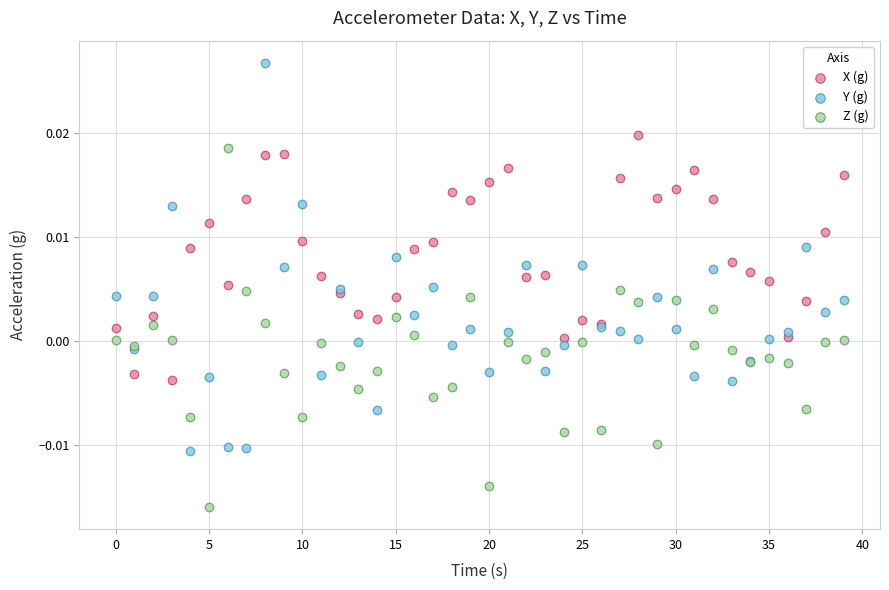

Which series has the widest spread of Y values?

Y (g)